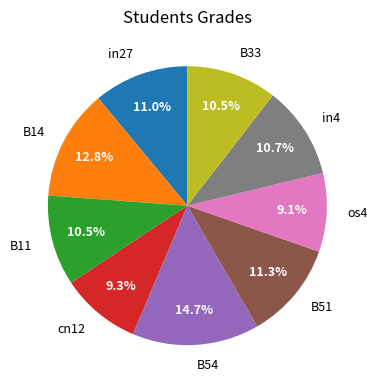

Which slice is the largest?

B54